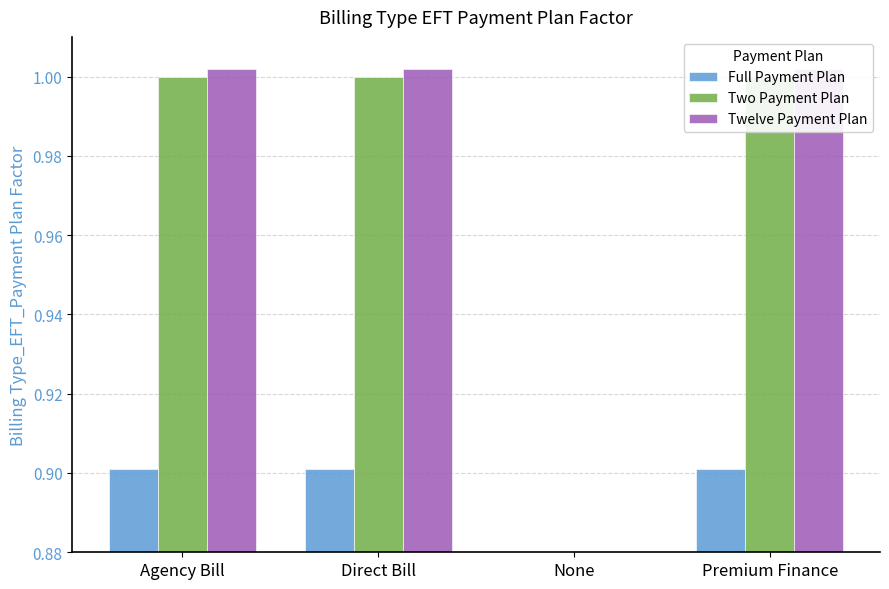

At how many categories does at least one series exceed 0?

3